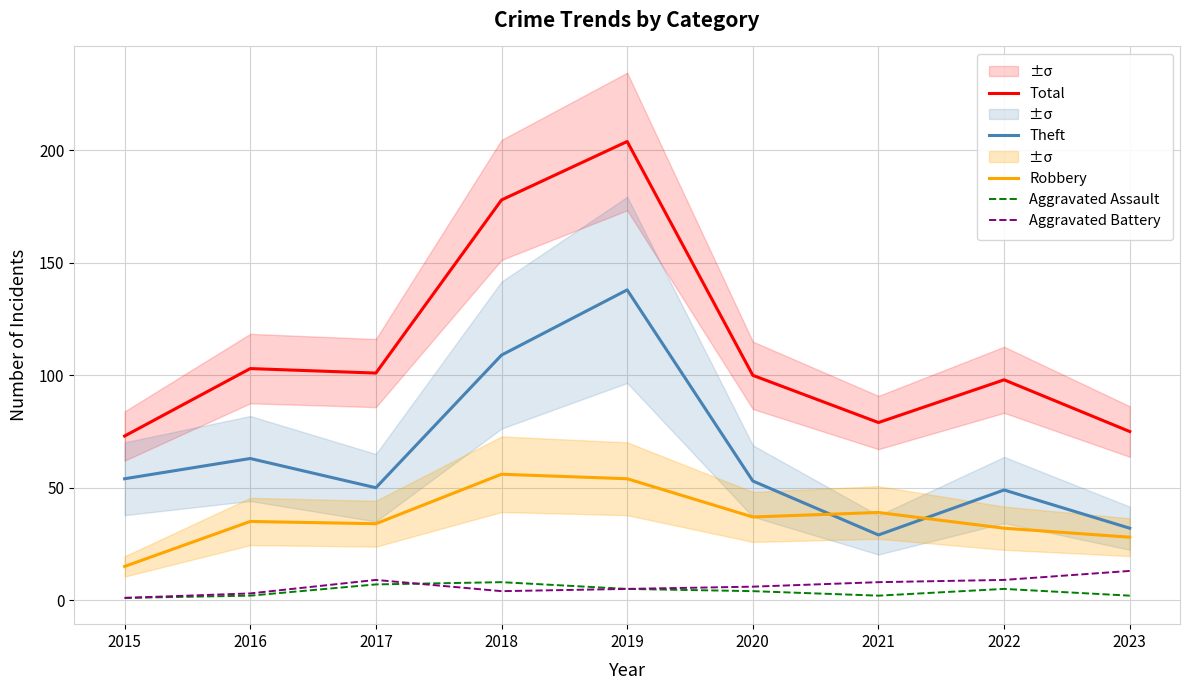

Does the chart have visible grid lines?

Yes